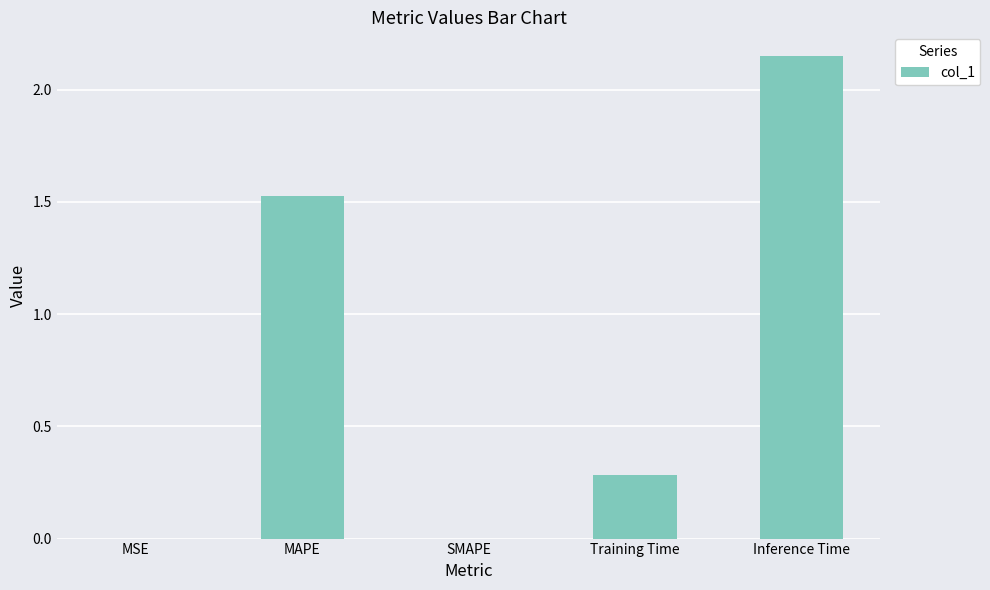

What is the change in value from MAPE to Inference Time?

+0.6